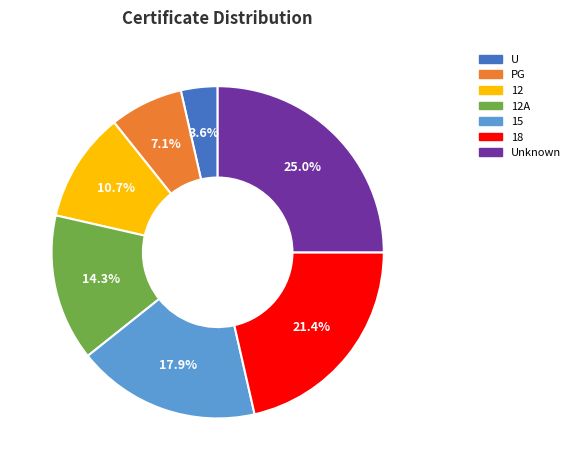

Which category has the smallest portion of the pie?

U